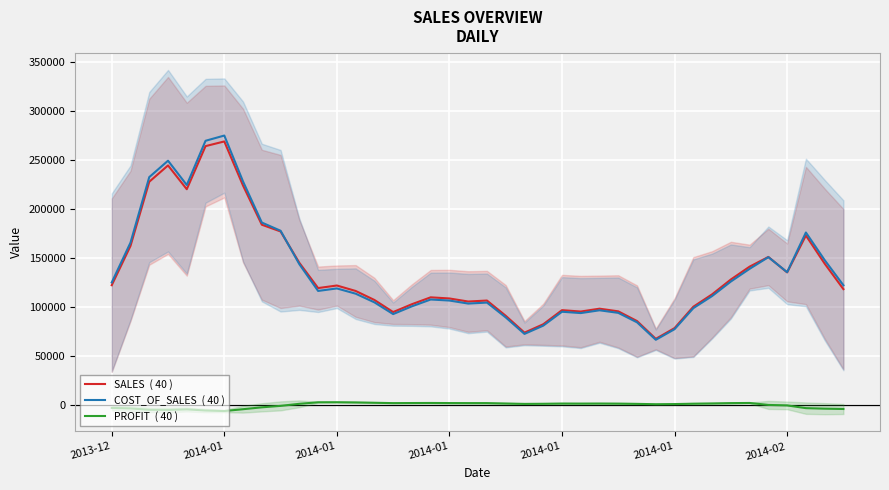

Rank the categories by SALES  ( 40 ) value from highest to lowest.

2014-02, 2014-01, 2014-01, 2014-01, 7, 2014-01, 8, 9, 37, 2014-01, 35, 10, 38, 34, 36, 33, 2013-12, 12, 11, 39, 13, 32, 17, 18, 14, 20, 19, 16, 31, 26, 24, 27, 25, 15, 21, 28, 23, 30, 22, 29